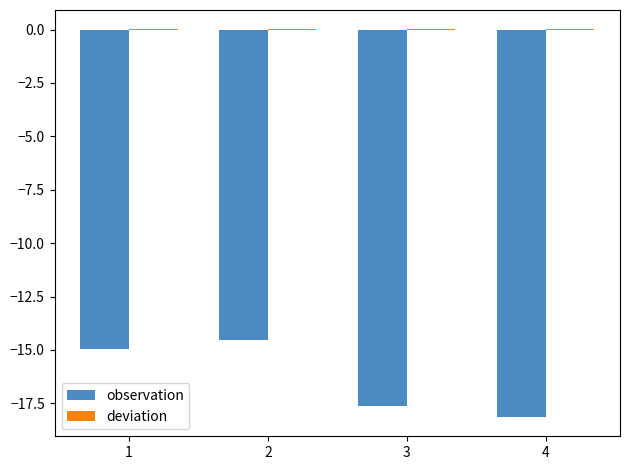

Is it true that observation equals -14.5 at 2?

True